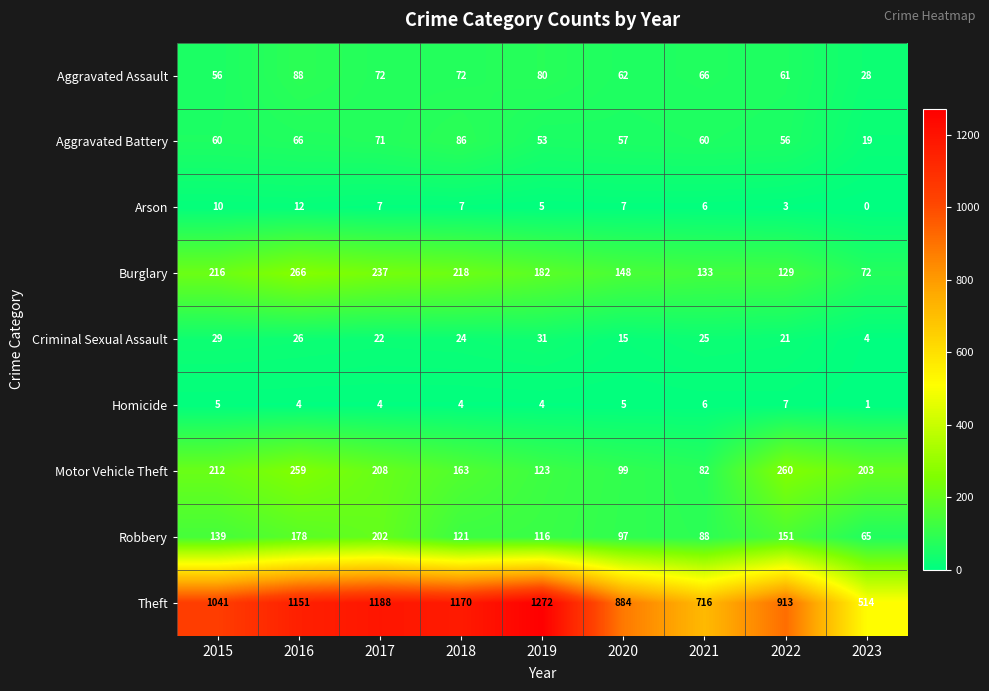

True or false: Aggravated Assault has a value of 27 at 2015.

False